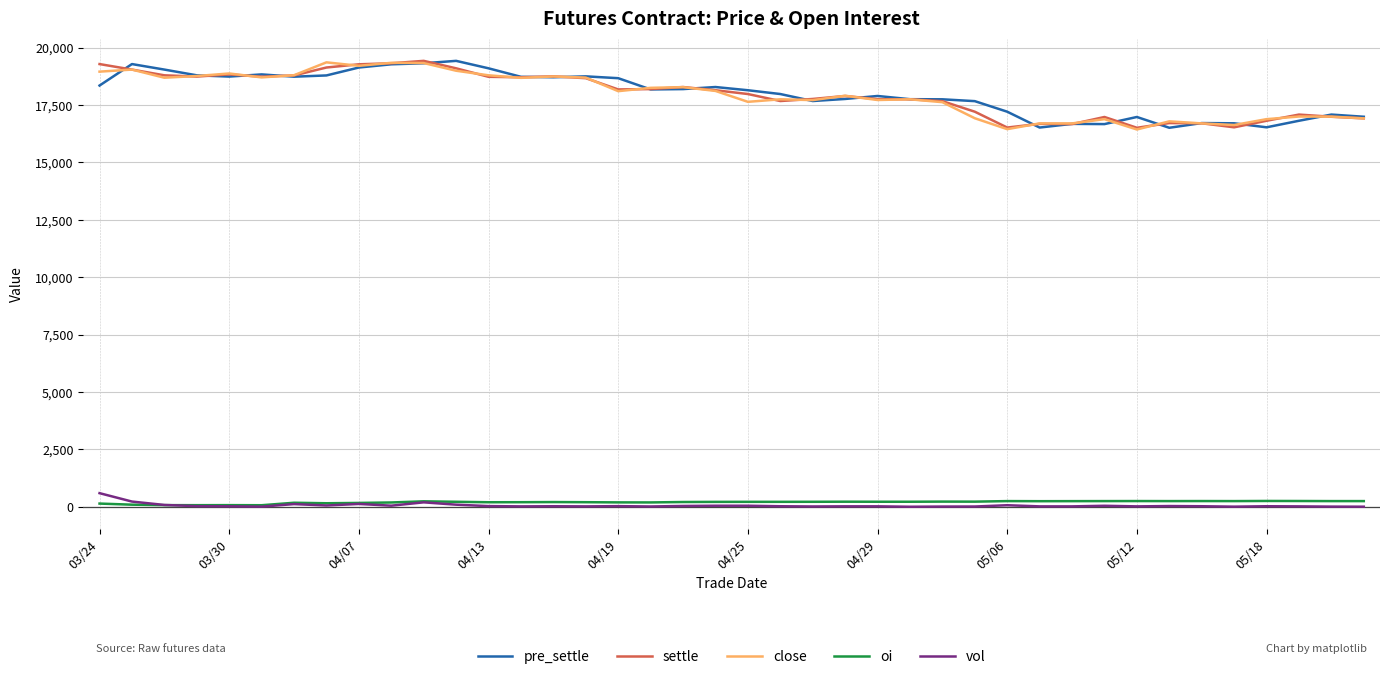

True or false: vol and close cross at least once.

False